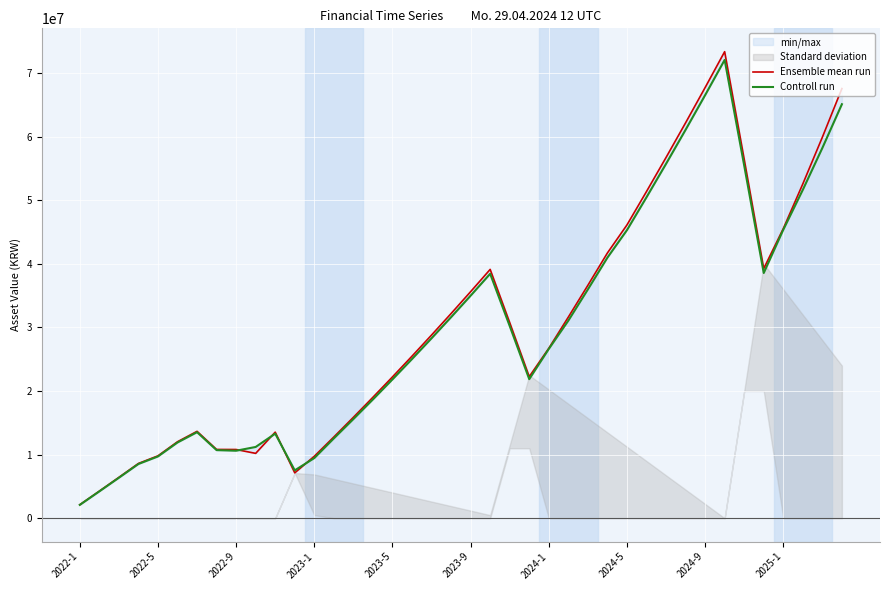

Which series ends up on top after the final intersection of Controll run and Ensemble mean run?

Ensemble mean run